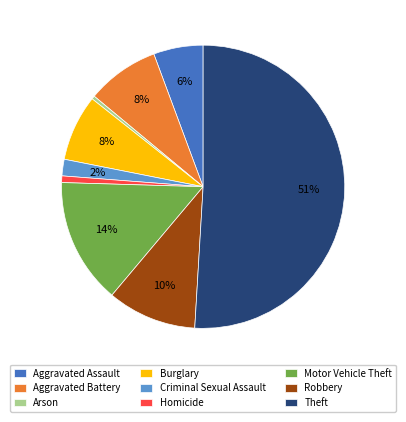

The Aggravated Assault slice represents 6% of the pie. True or false?

True